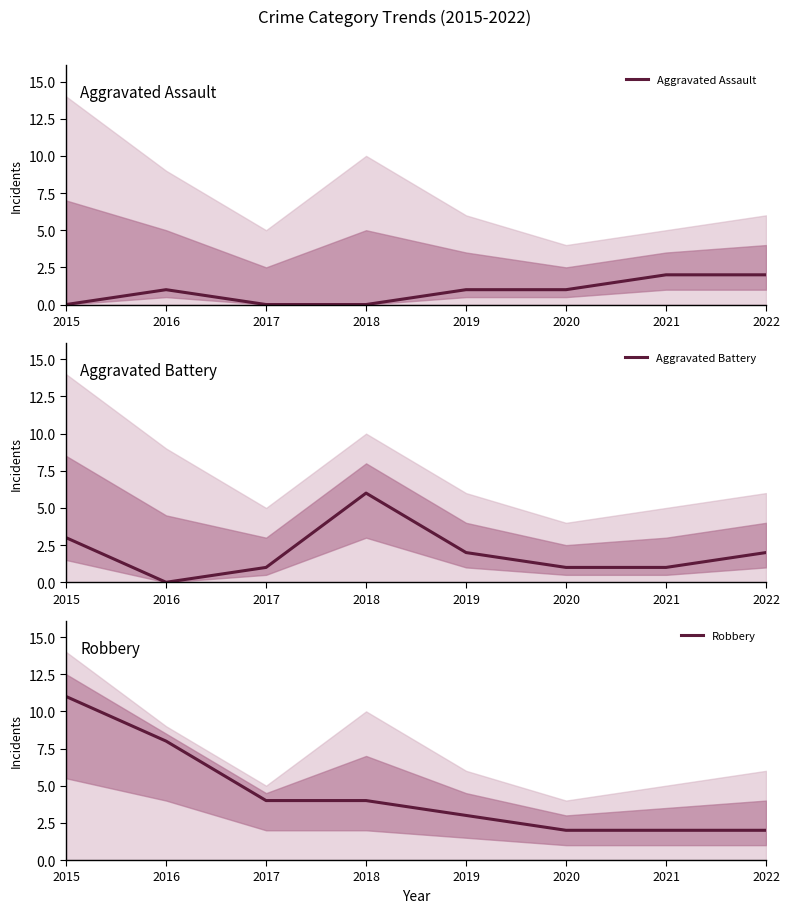

At how many categories does at least one series exceed 4?

3